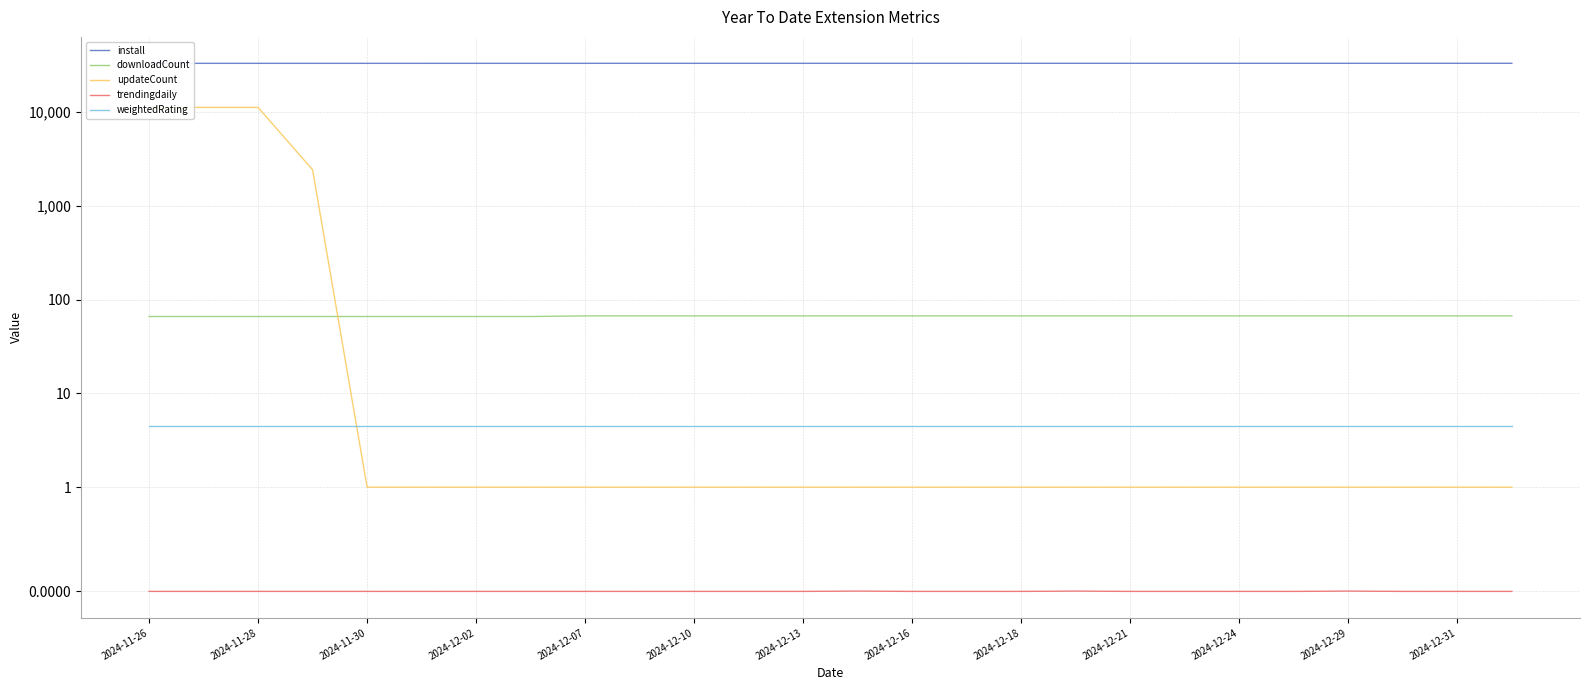

What is the sum of all install values?

858499.0